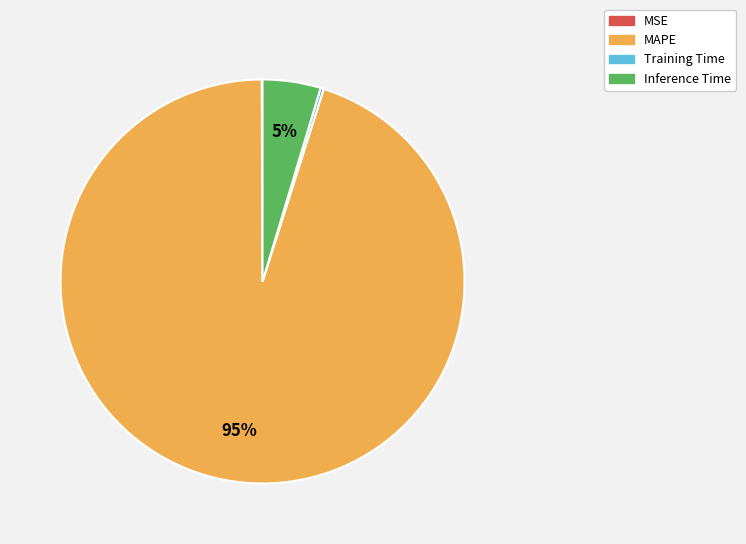

Which slice is the largest?

MAPE